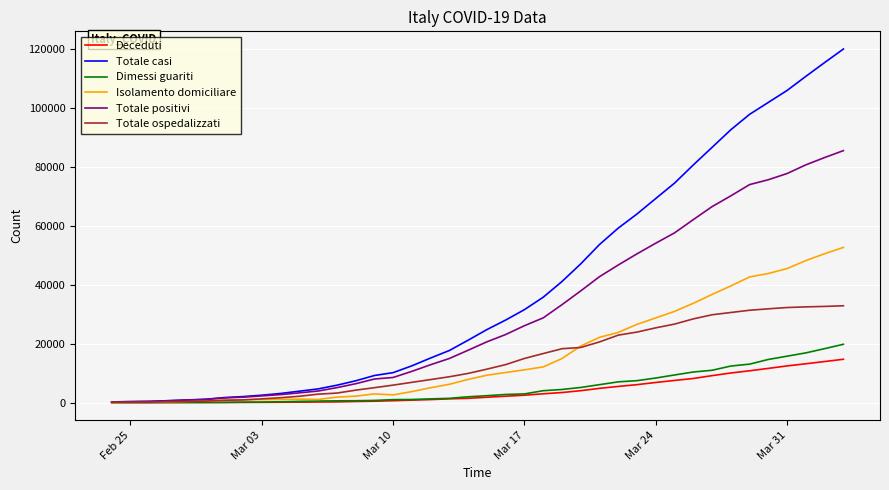

How many lines are shown in the chart?

6